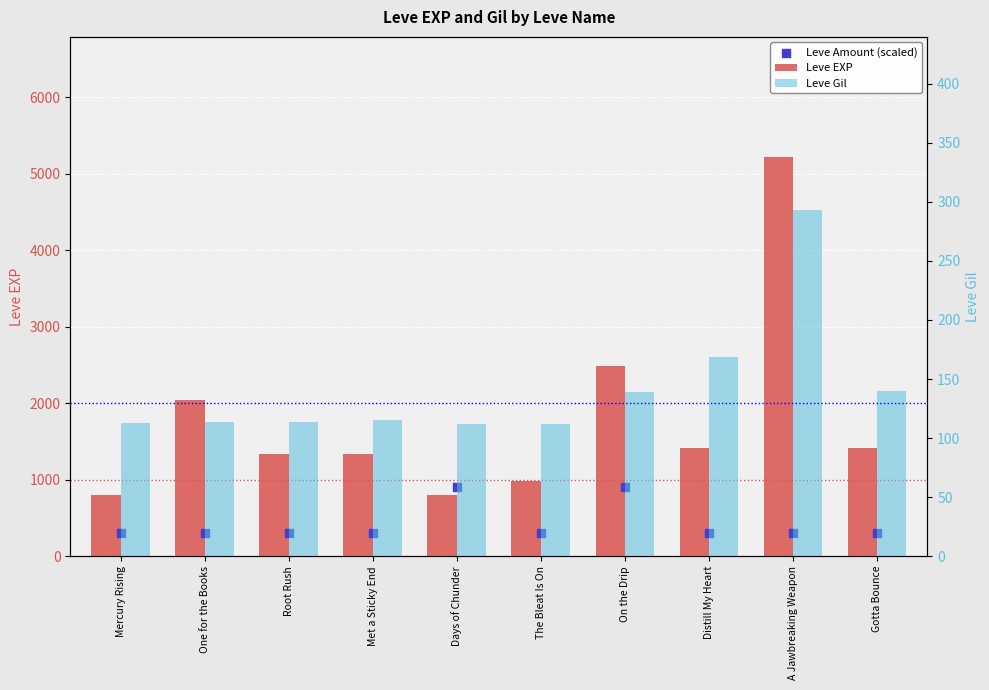

What is the total value across all series at Gotta Bounce?

1860